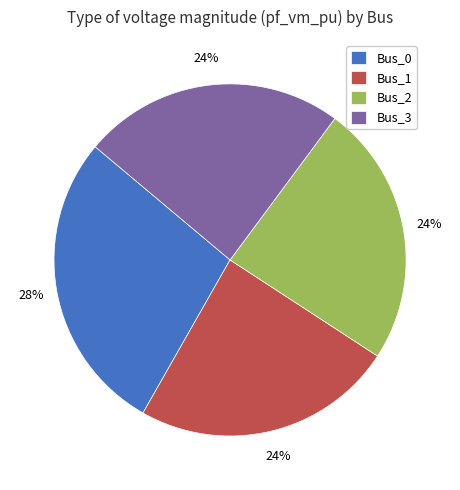

True or false: Bus_0 accounts for 28% of the total.

True